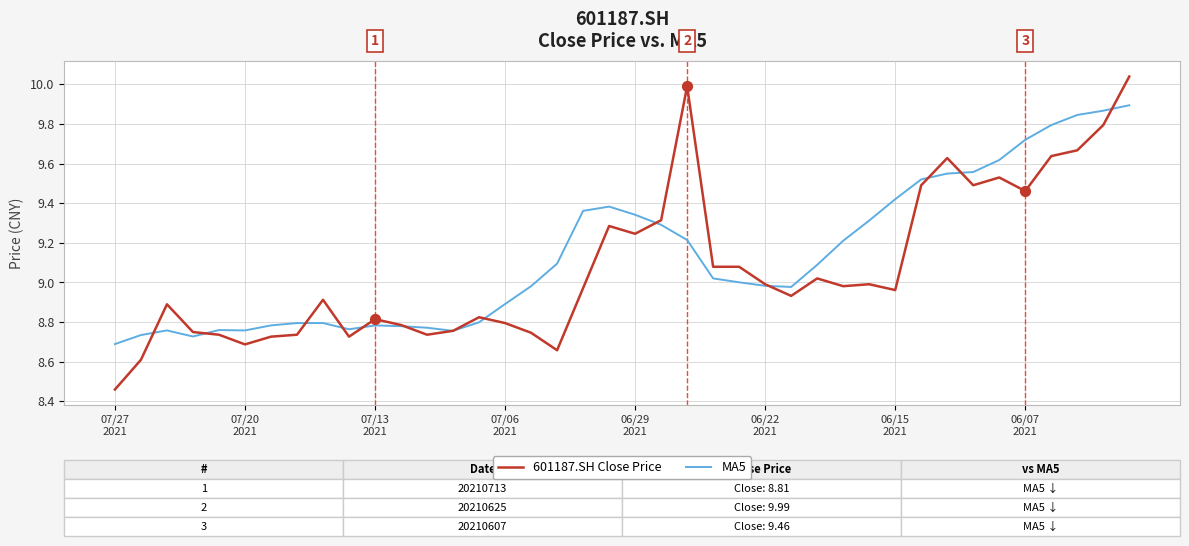

How many lines are shown in the chart?

2